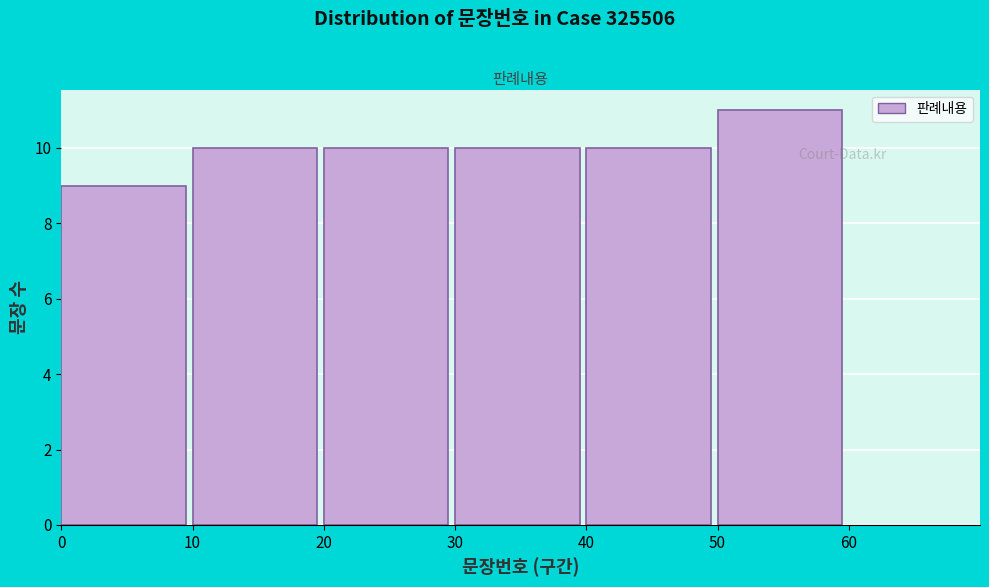

Reading left to right, list every bar in this chart as the range it spans on the x-axis followed by its height. The values are not printed on the chart, so give them approximately, as read against the axis.

0 to 10: 9
10 to 20: 10
20 to 30: 10
30 to 40: 10
40 to 50: 10
50 to 60: 11